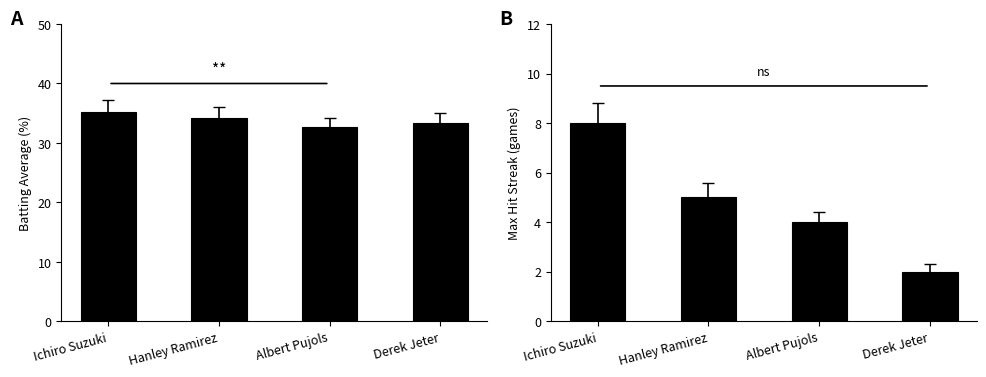

What is the sum of the Batting Average values at Derek Jeter and Albert Pujols?

66.1